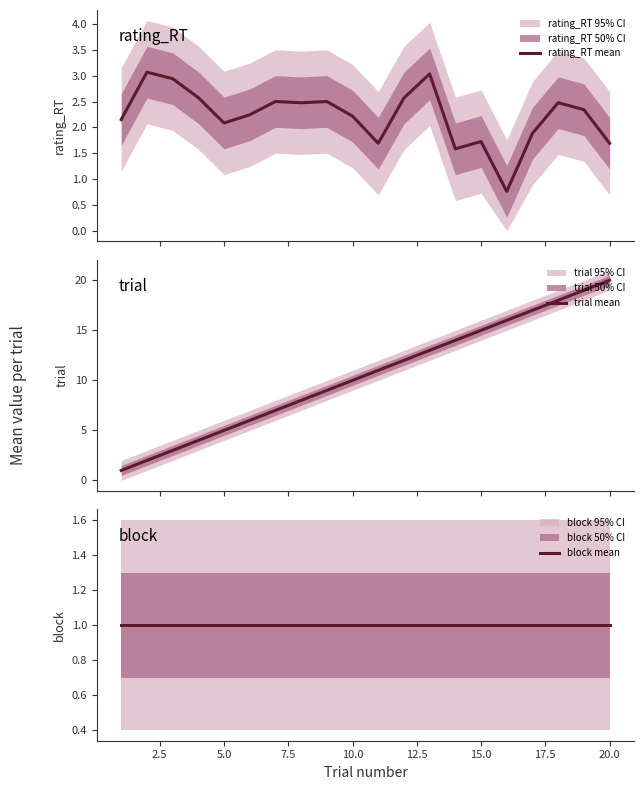

What is the lowest value of the rating_RT mean series?

0.8